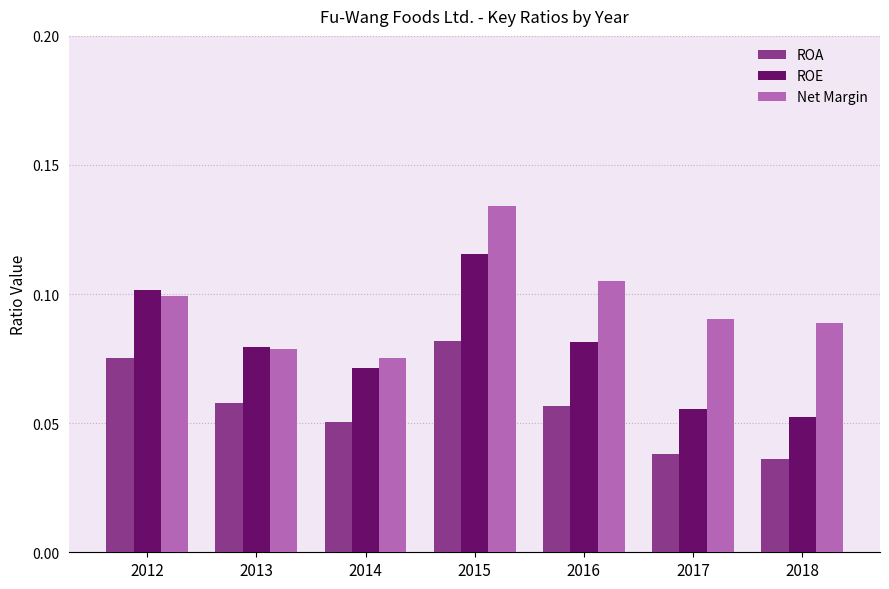

Which series has the largest total across all categories?

Net Margin